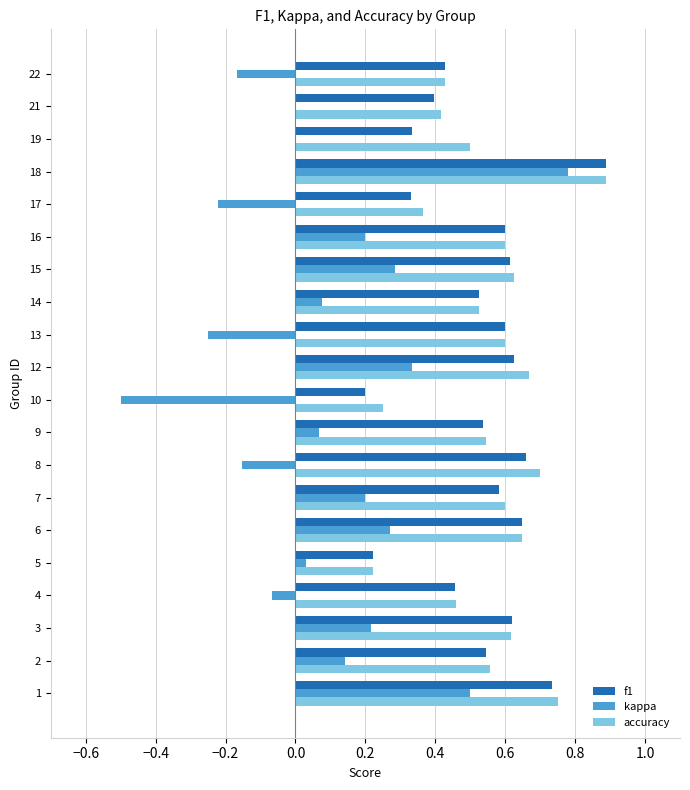

Between 2 and 22, which series saw the biggest shift?

kappa